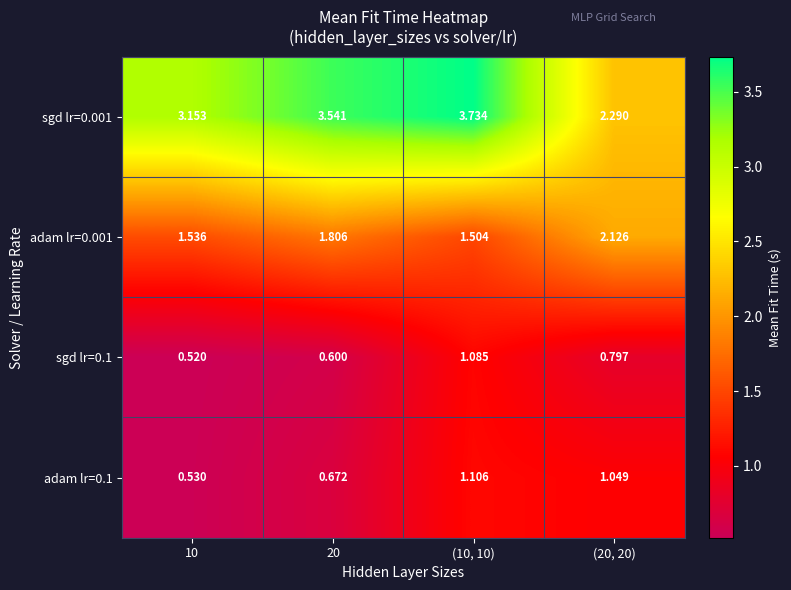

How many data points in adam lr=0.1 are less than 1?

2